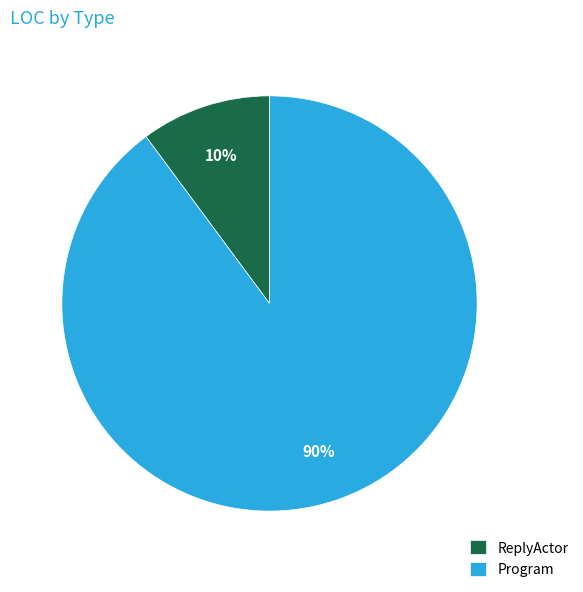

How many segments does this pie chart have?

2